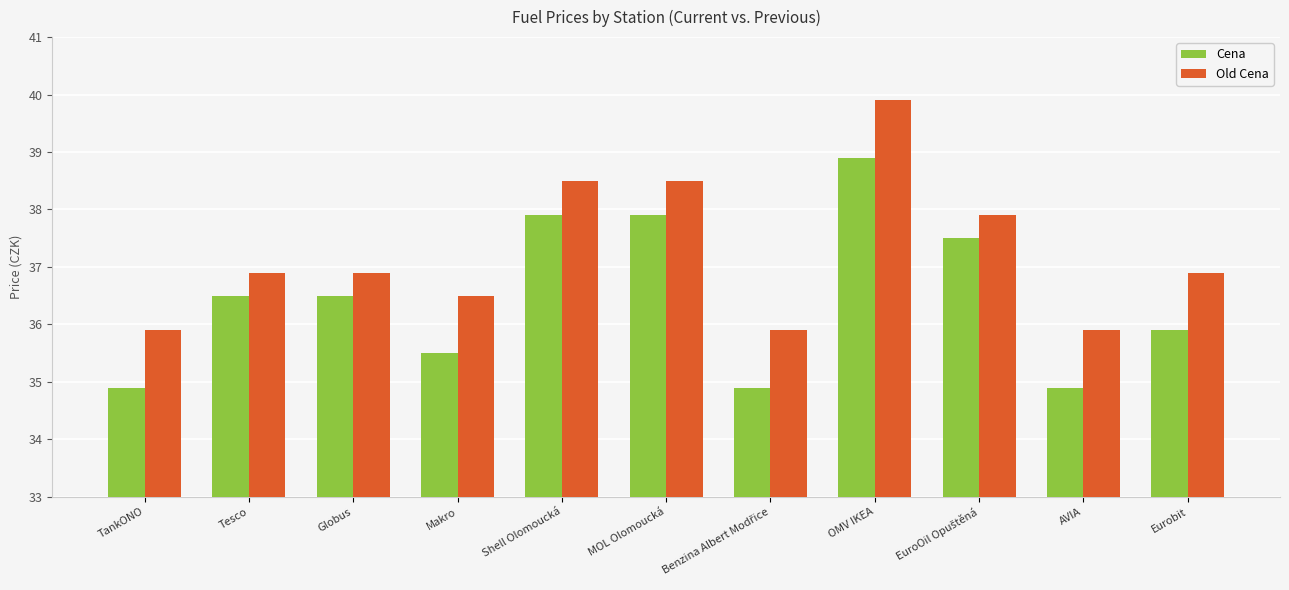

What position from the left is Eurobit?

11